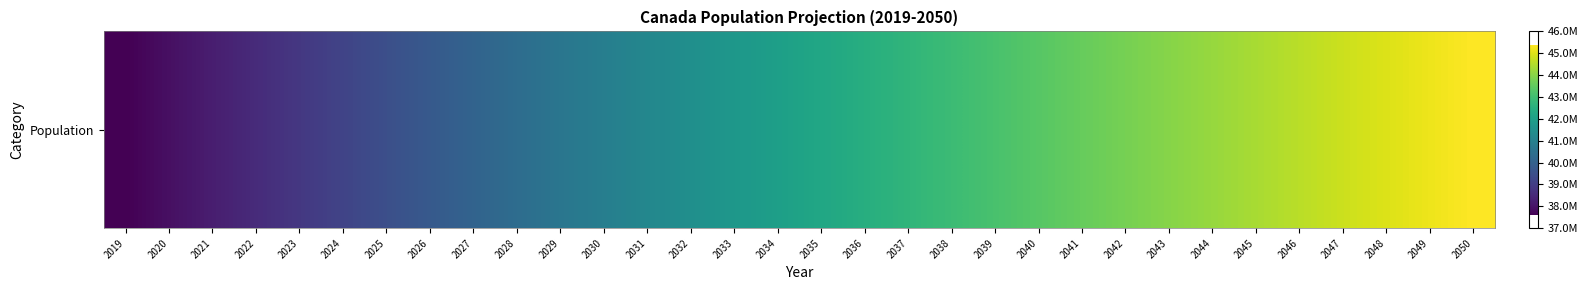

At which label is the value closest to 41487131?

2032